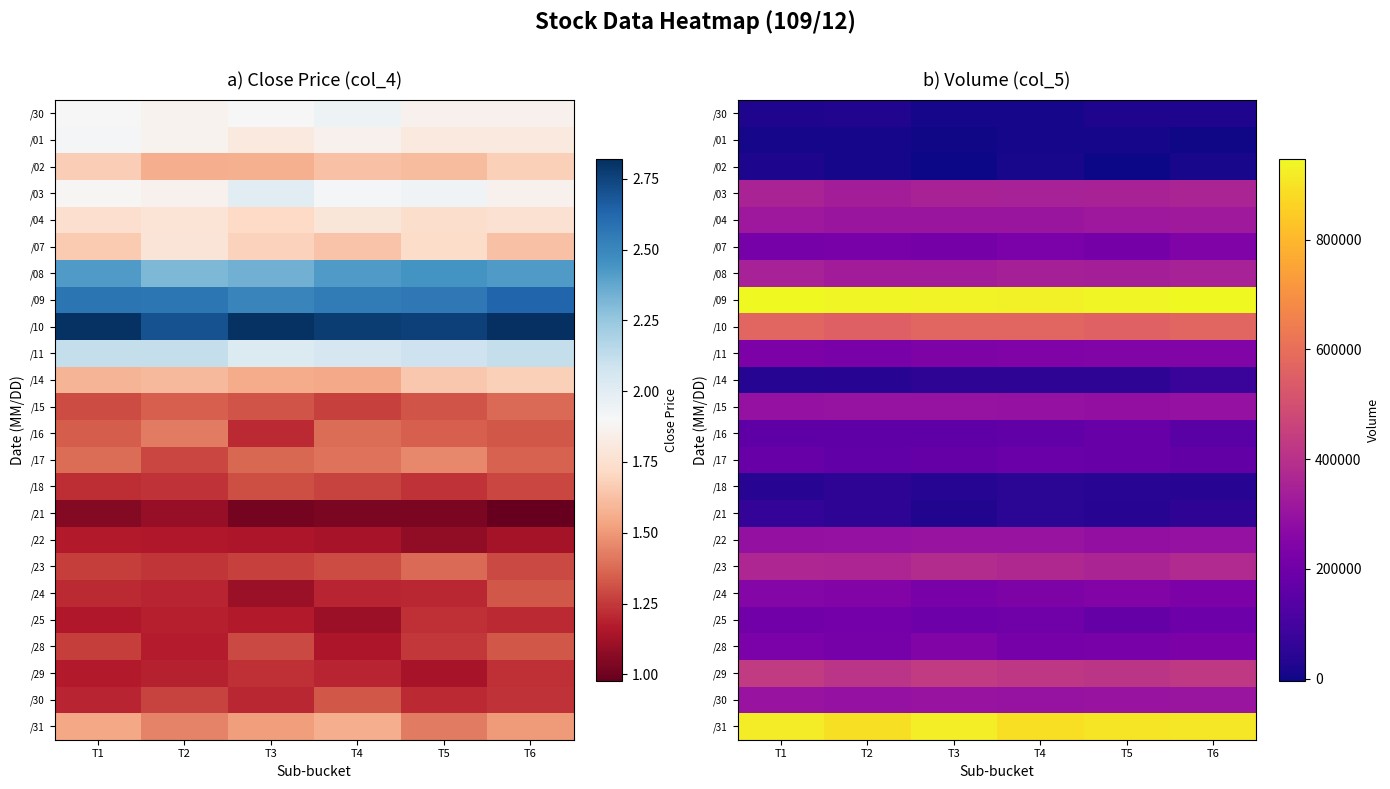

At which category is the sum across all series the highest?

T6